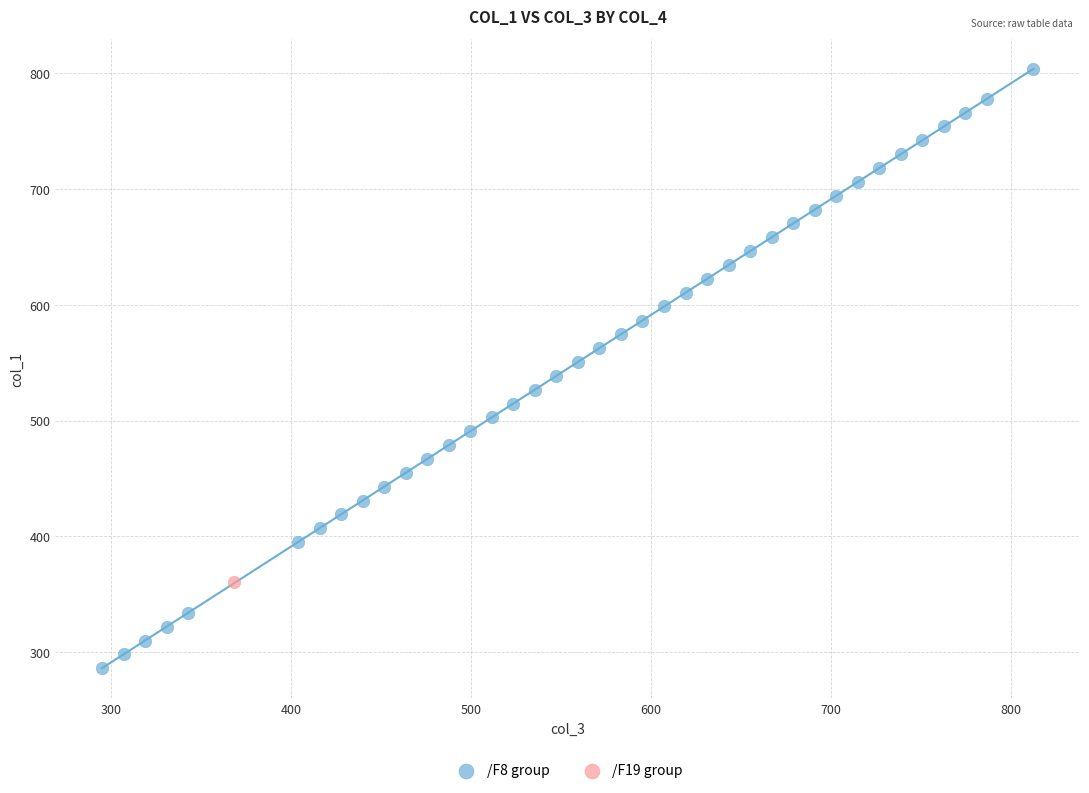

What are all the series names shown in the legend?

/F8 group, /F19 group